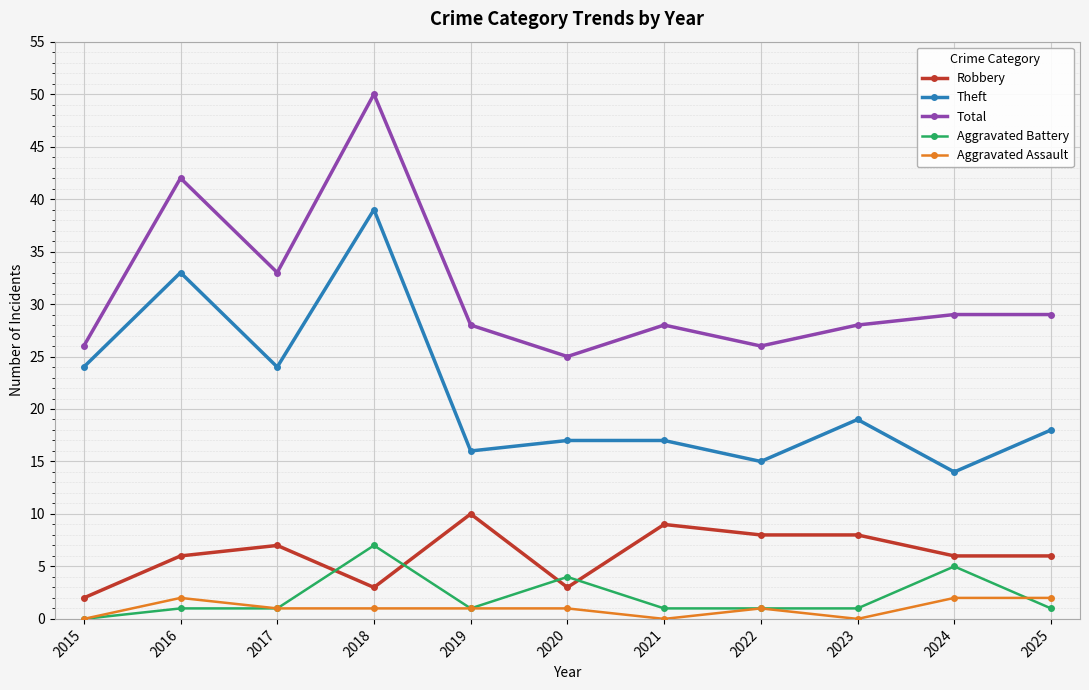

What is the total value across all series at 2016?

84